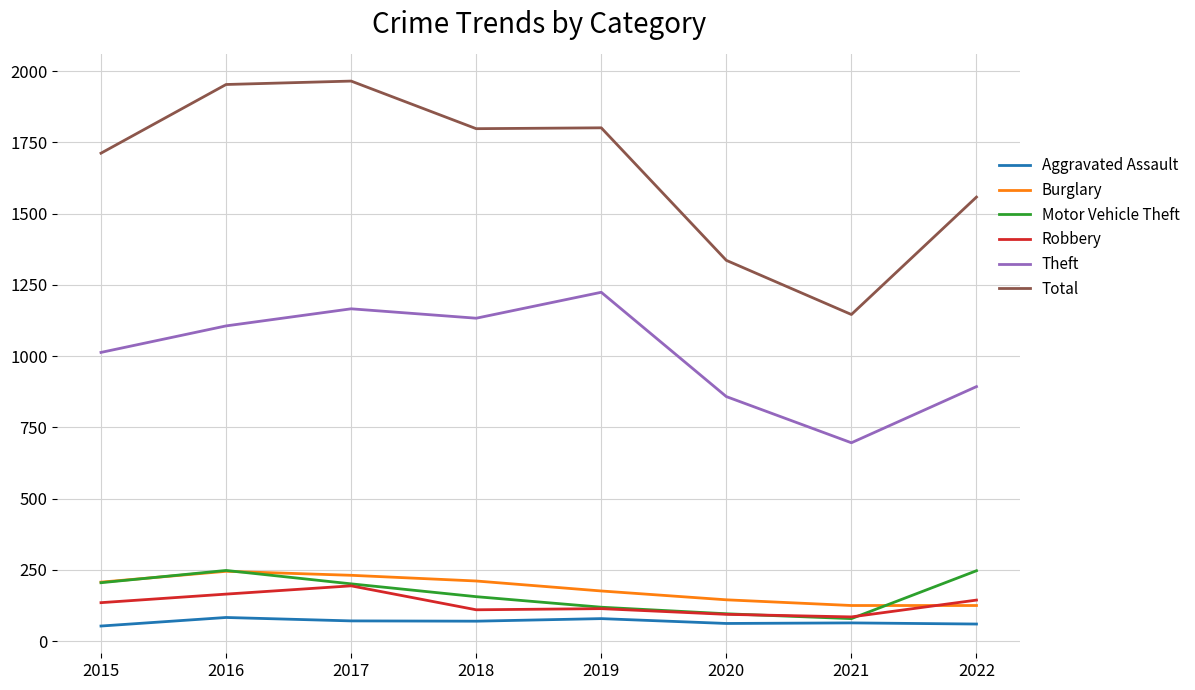

Where does the Total series first go above 1798?

2016